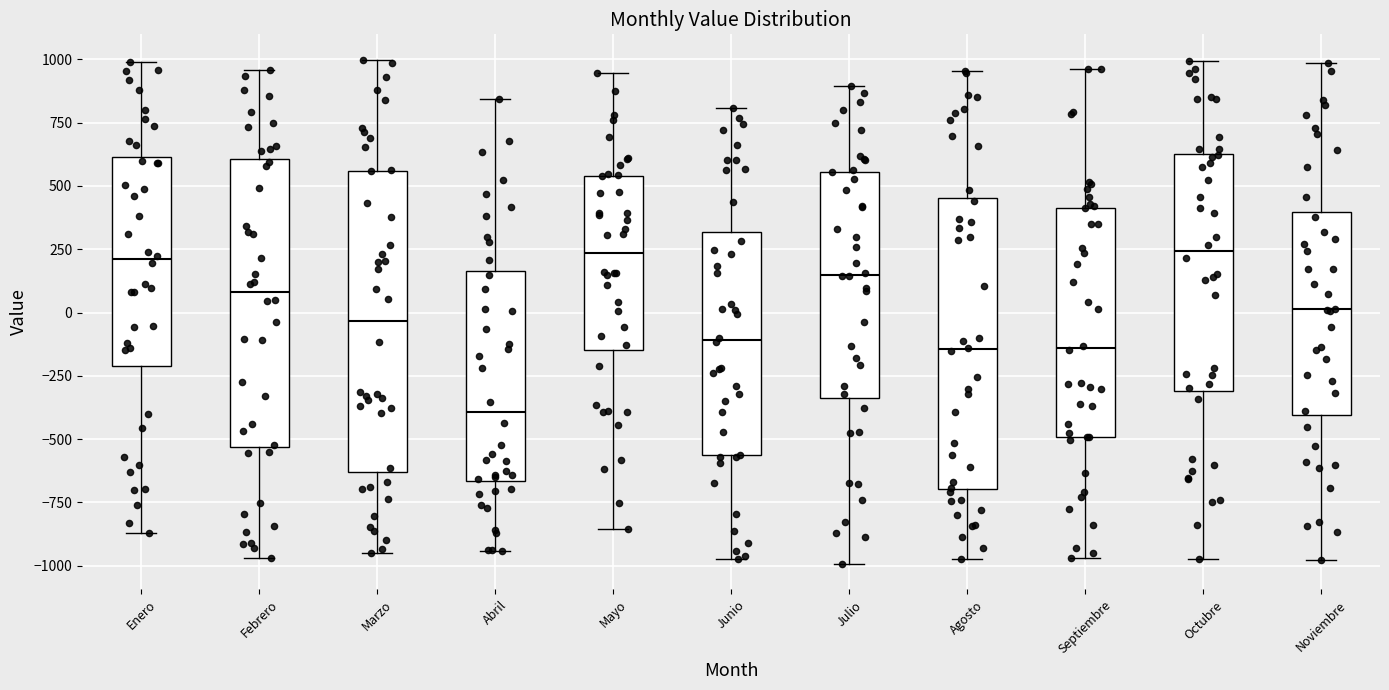

Which box has the lowest median line?

Abril